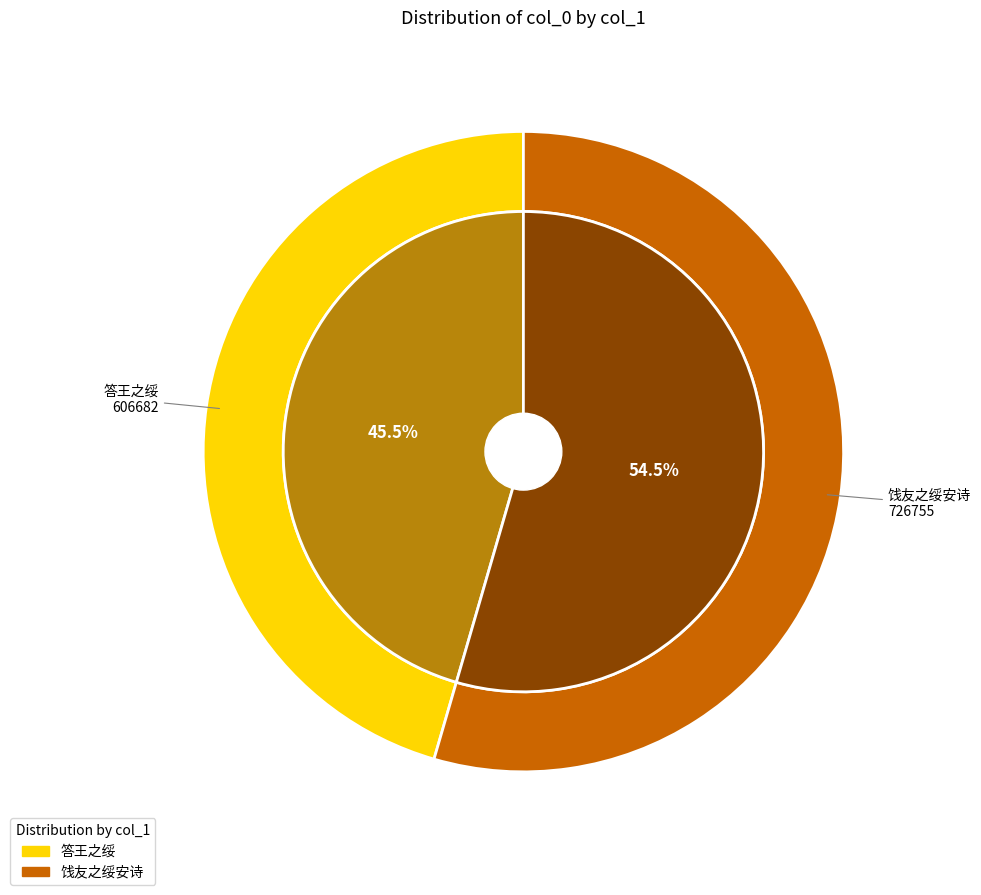

To the nearest percent, what portion does 饯友之绥安诗 represent?

55%